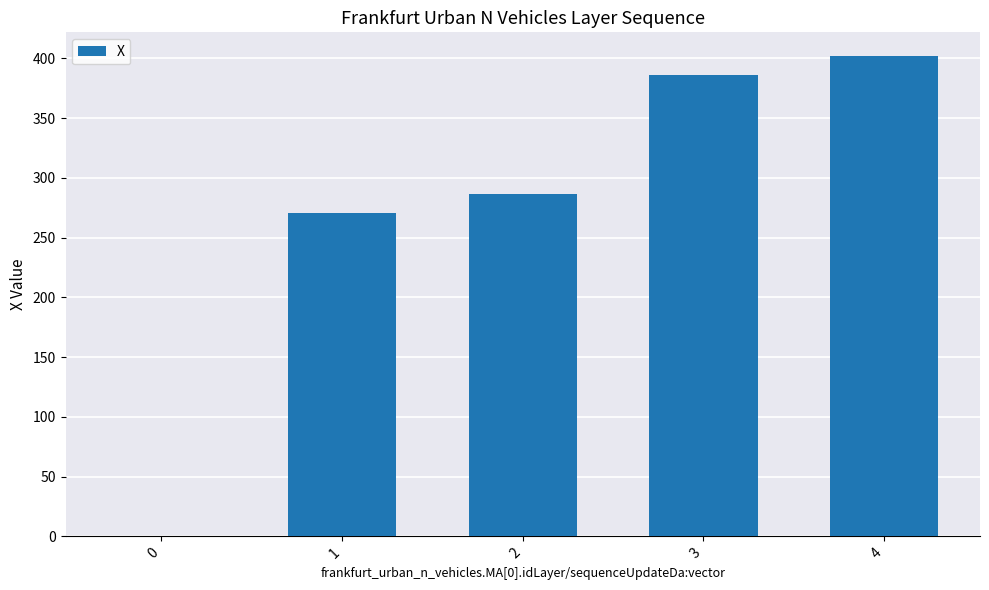

At which label is the value closest to 200?

1